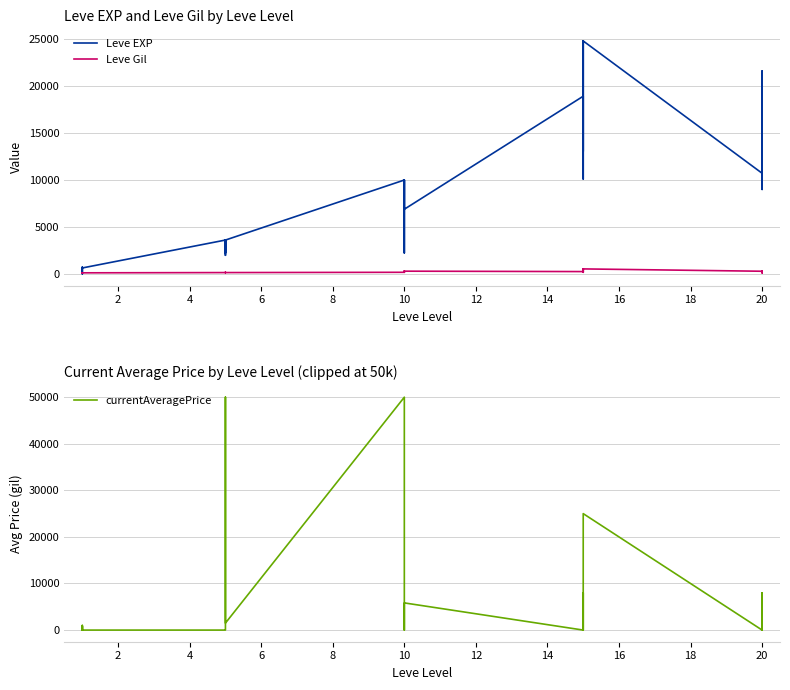

In Leve EXP, how many points are lower than both neighbors (excluding endpoints)?

9